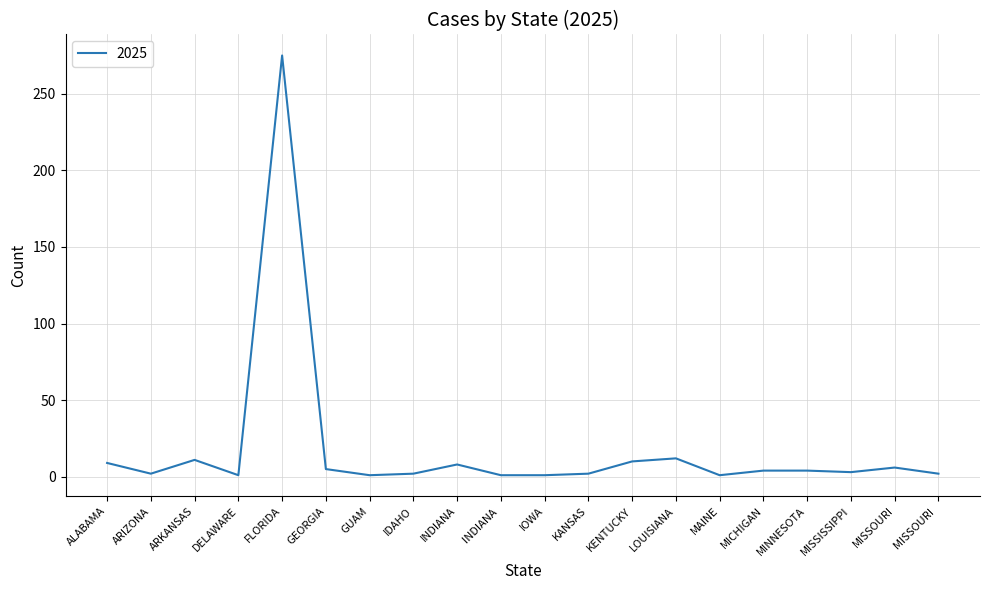

Which has a higher value, ARKANSAS or ARIZONA?

ARKANSAS